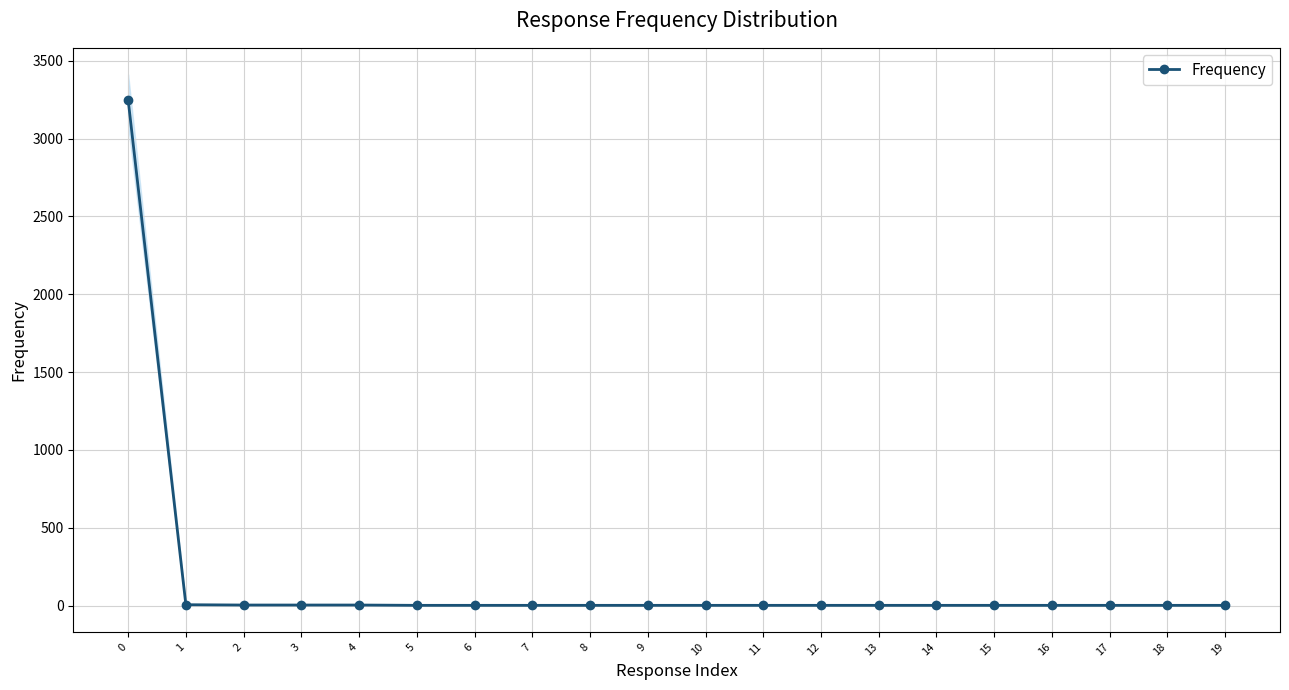

How many distinct data groups are displayed?

1